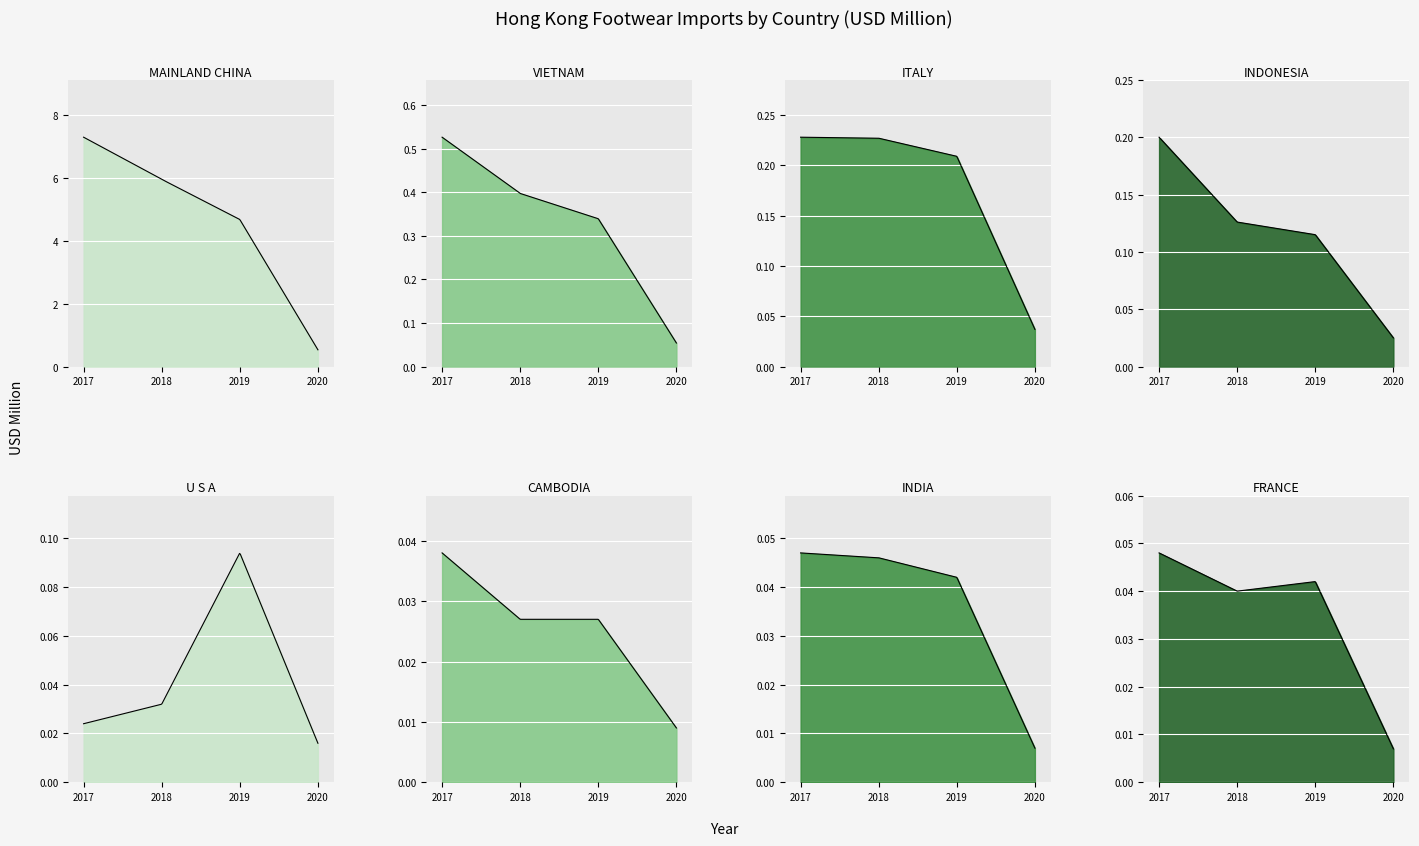

What is the total value across all series at INDONESIA?

0.5